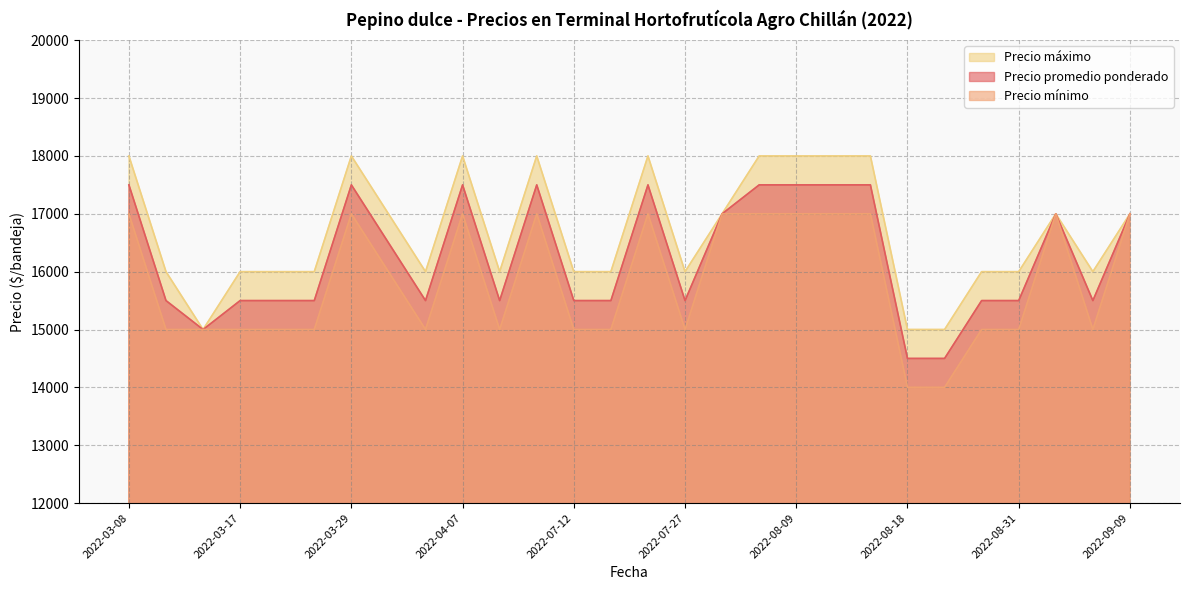

What is the label of the 3rd point from the left?

2022-03-15